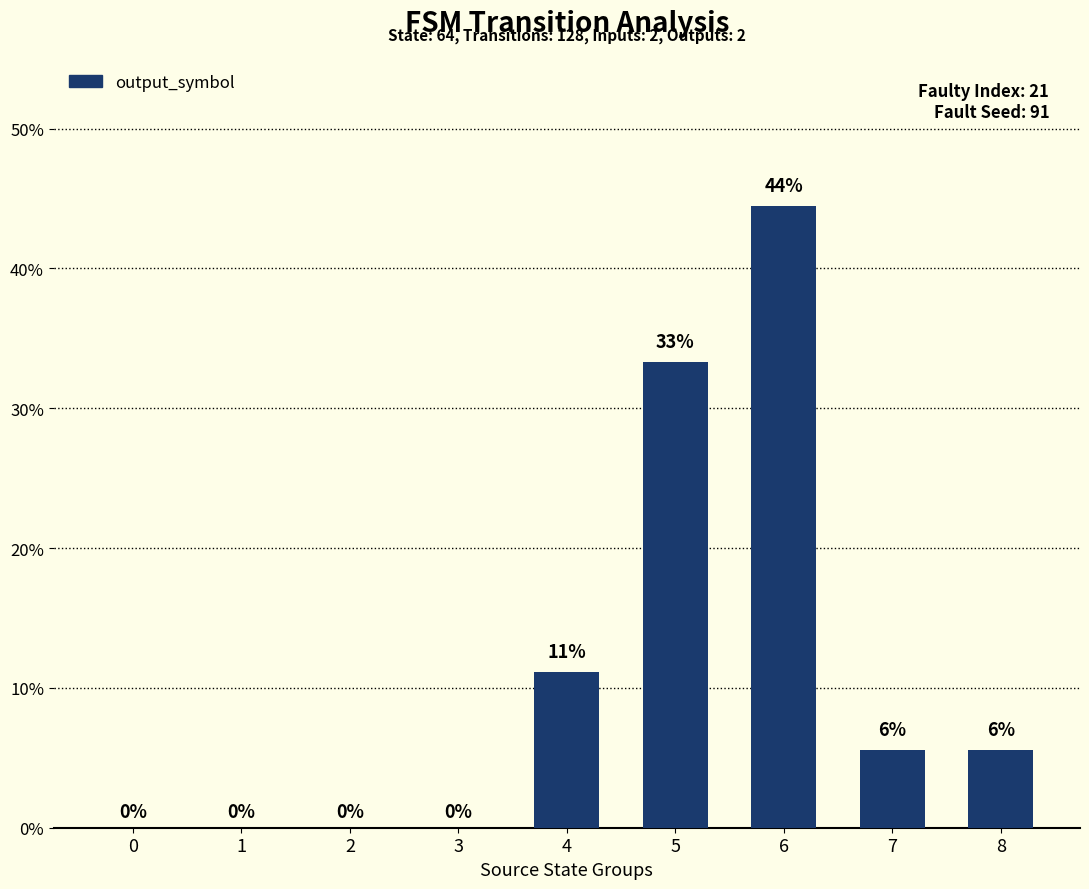

List the labels in order of value, largest first.

6, 5, 4, 7, 8, 0, 1, 2, 3